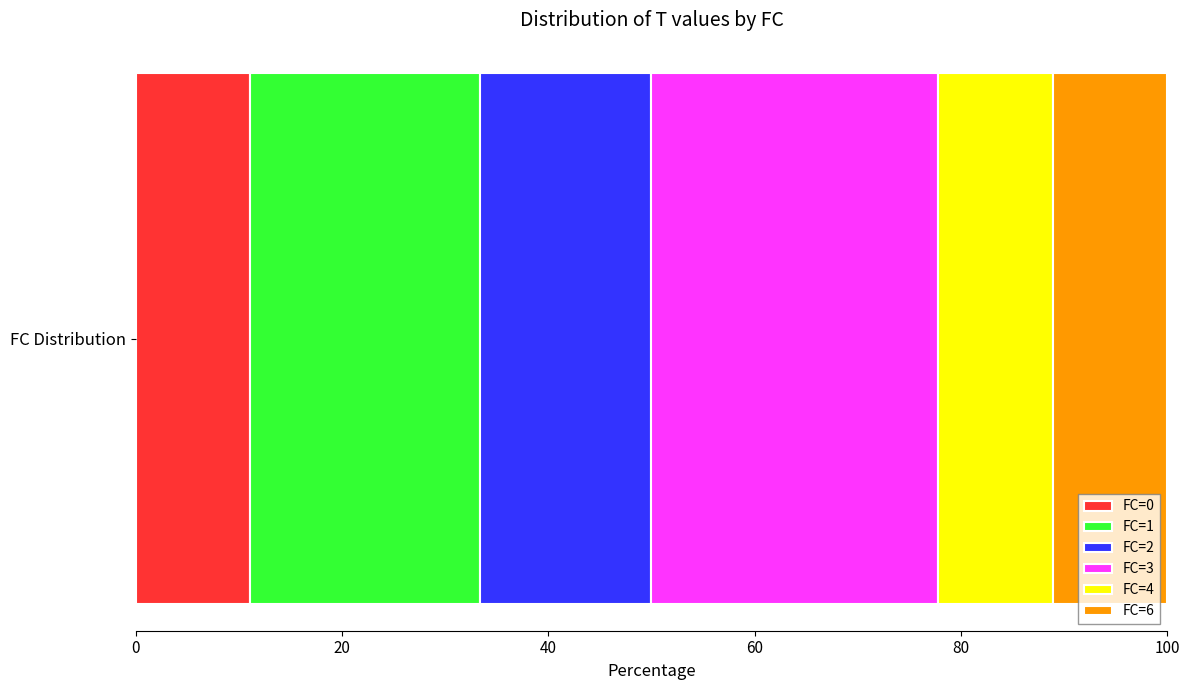

How many data points does each series have?

1